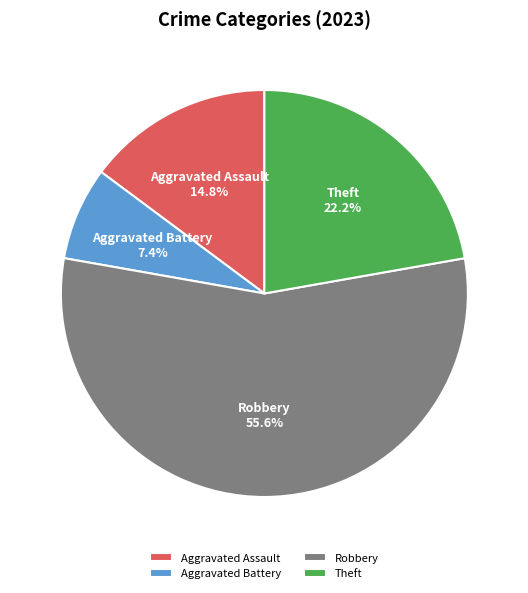

Does any single category account for the majority?

Yes